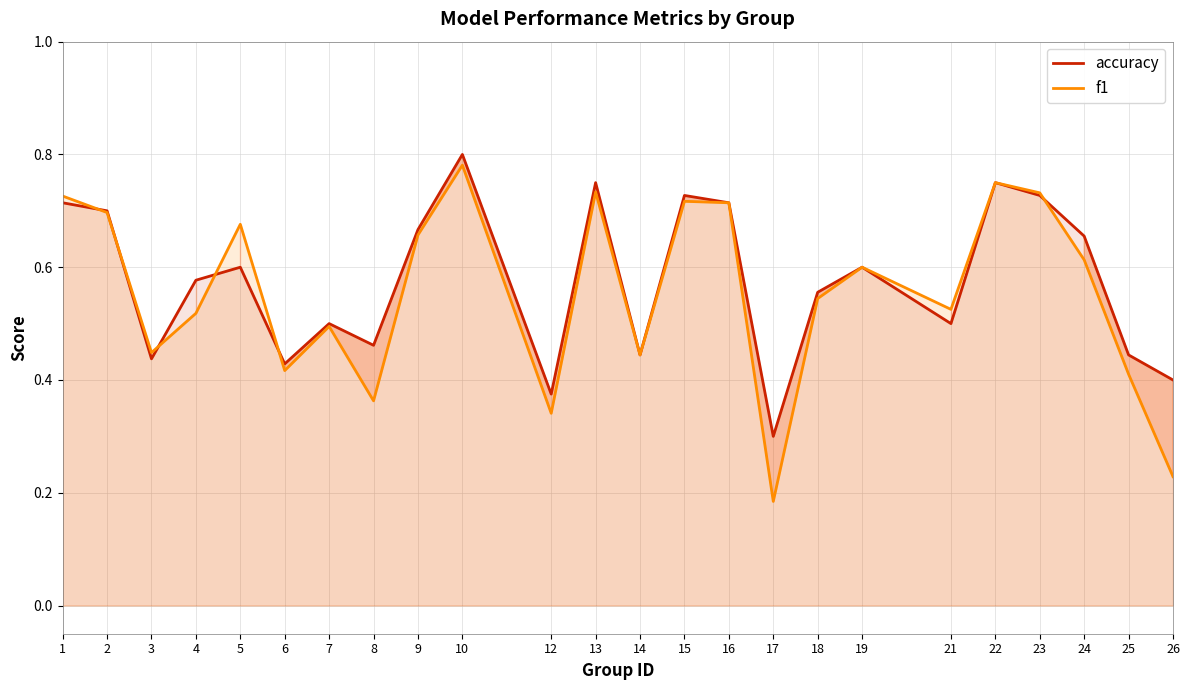

Reading left to right, list all the values displayed in this chart.

accuracy: 0.7	0.7	0.4	0.6	0.6	0.4	0.5	0.5	0.7	0.8	0.4	0.8	0.4	0.7	0.7	0.3	0.6	0.6	0.5	0.8	0.7	0.7	0.4	0.4
f1: 0.7	0.7	0.4	0.5	0.7	0.4	0.5	0.4	0.7	0.8	0.3	0.7	0.4	0.7	0.7	0.2	0.5	0.6	0.5	0.8	0.7	0.6	0.4	0.2